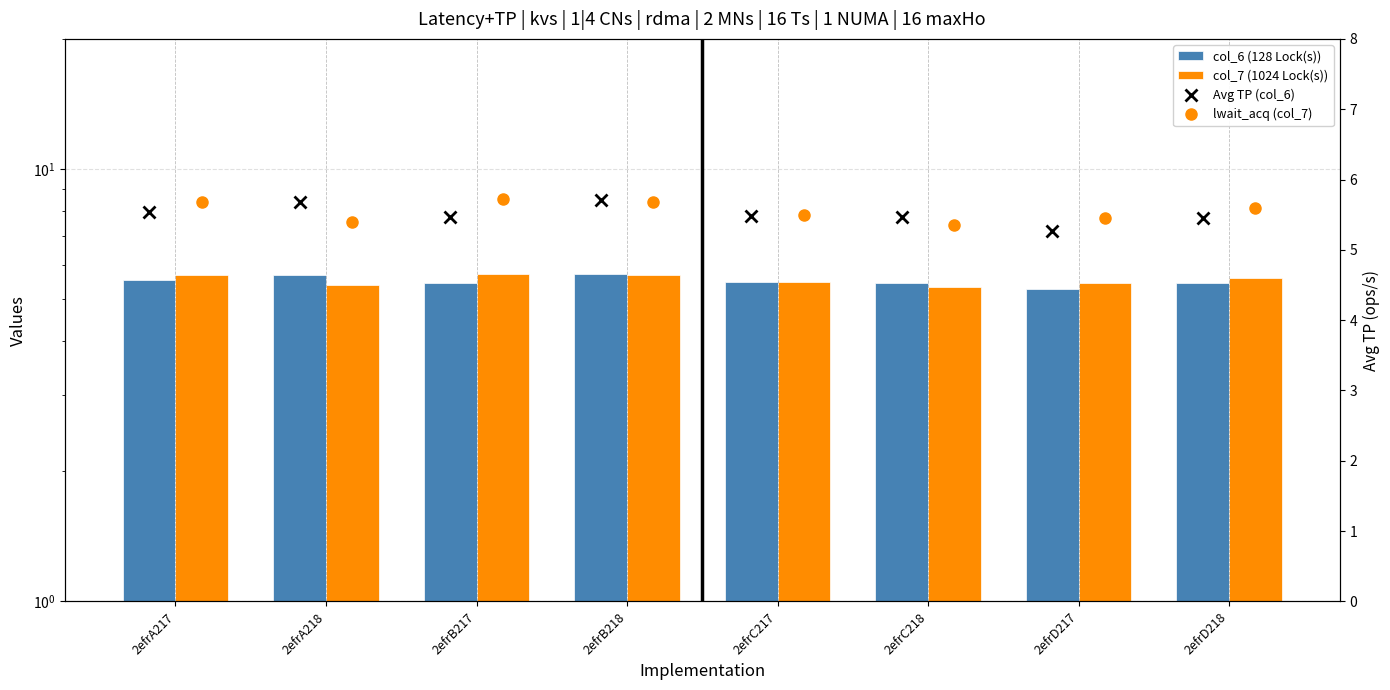

At which label is col_6 (128 Lock(s)) closest to 5?

2efrD217